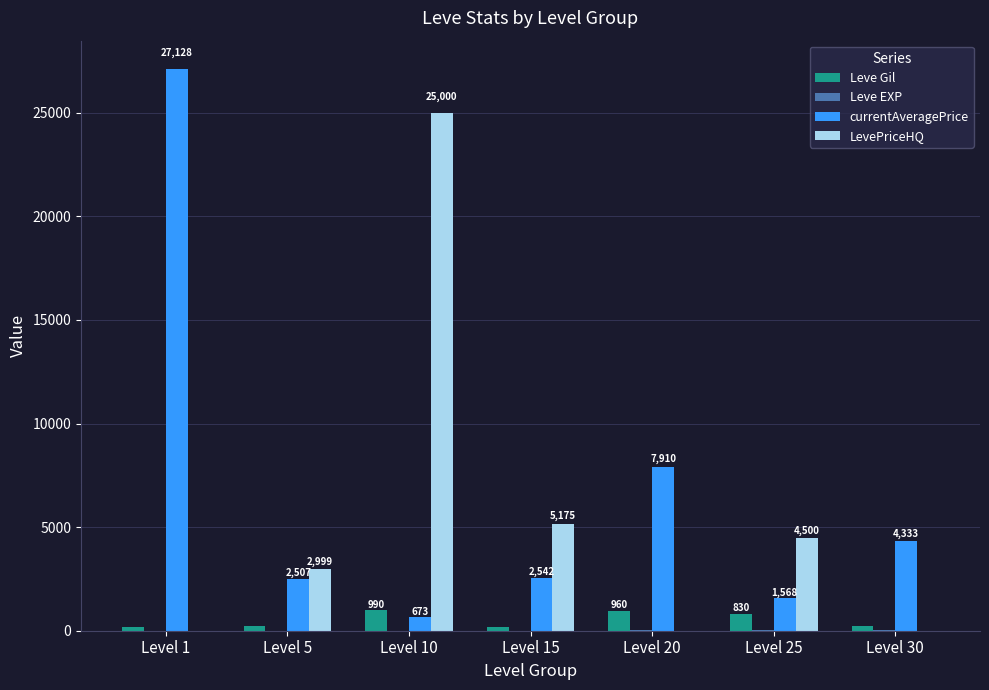

How many groups of bars are there?

7